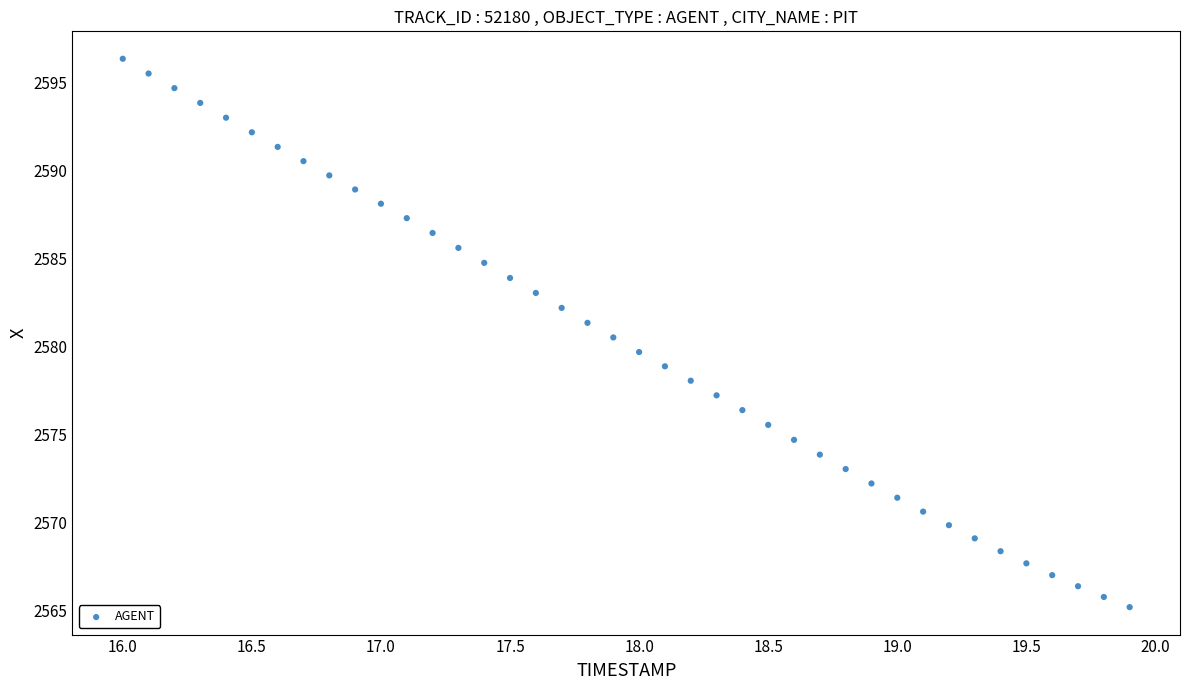

What is the range of Y values (max minus min)?

31.2